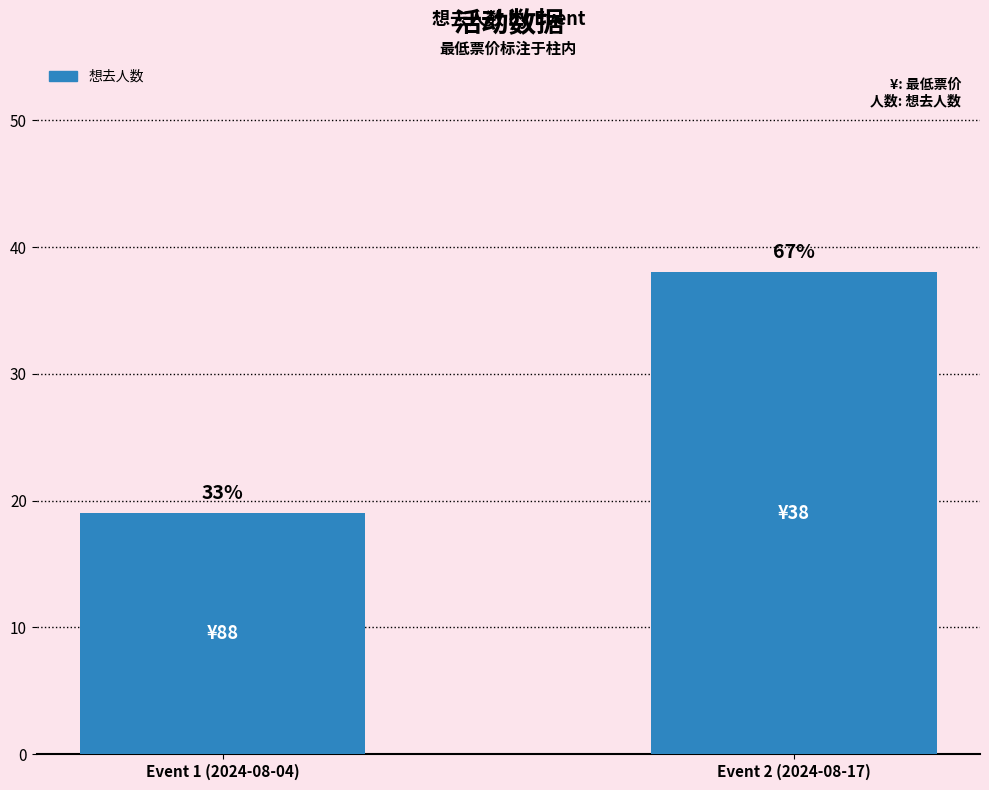

What is the difference between the values at Event 2 (2024-08-17) and Event 1 (2024-08-04)?

19